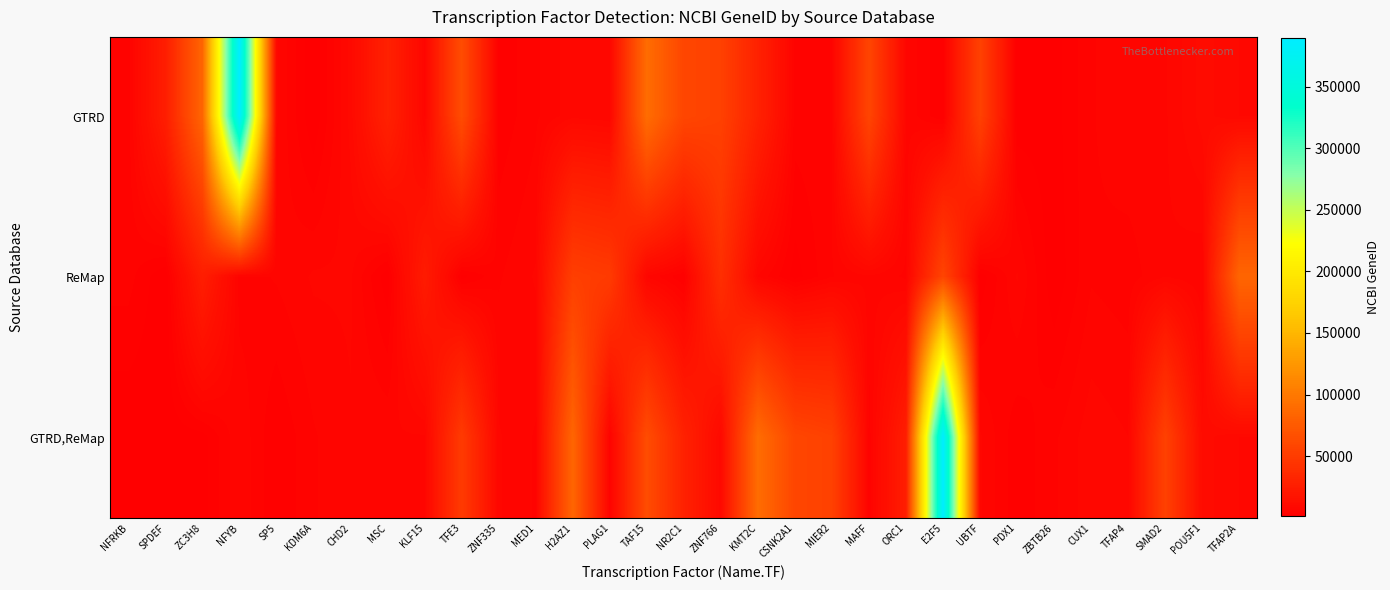

Which label corresponds to the largest value in the chart?

NFYB